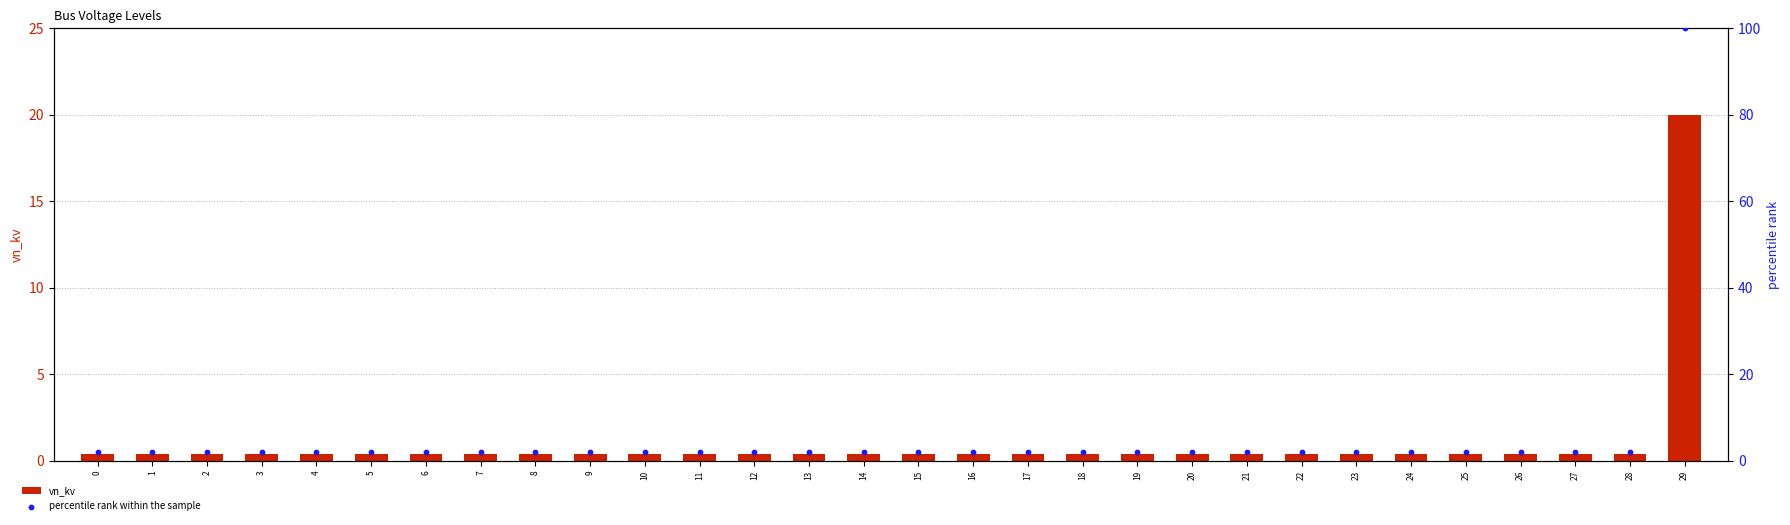

At which category is the sum across all series the highest?

29